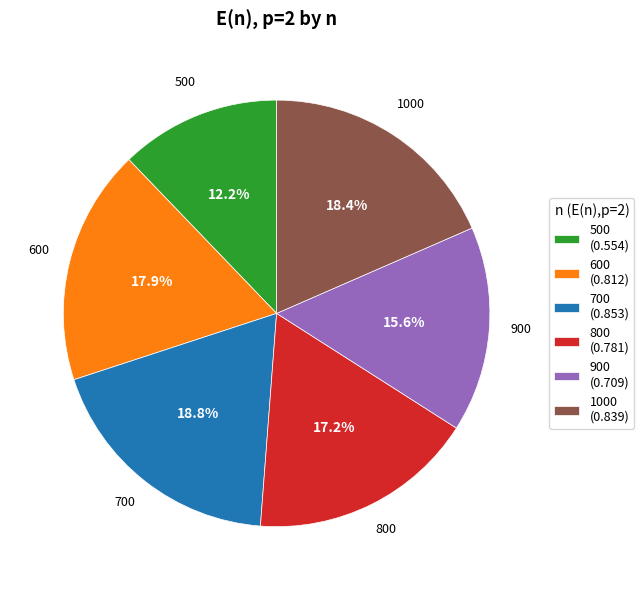

Does any single category account for the majority?

No